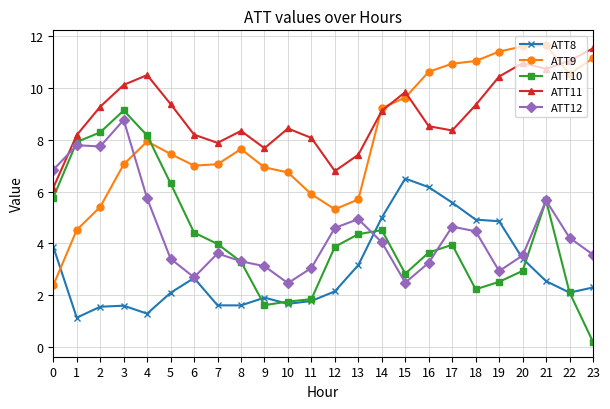

What is the average value of the ATT12 series?

4.5